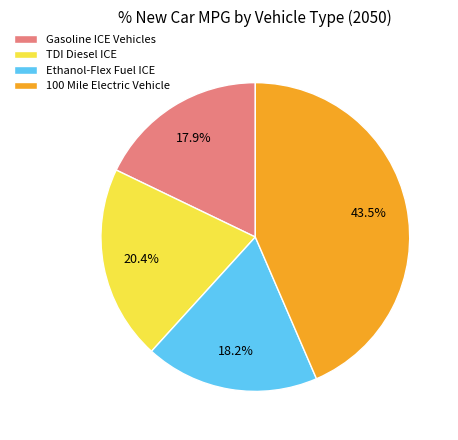

Does Gasoline ICE Vehicles account for over 50% of the chart?

No